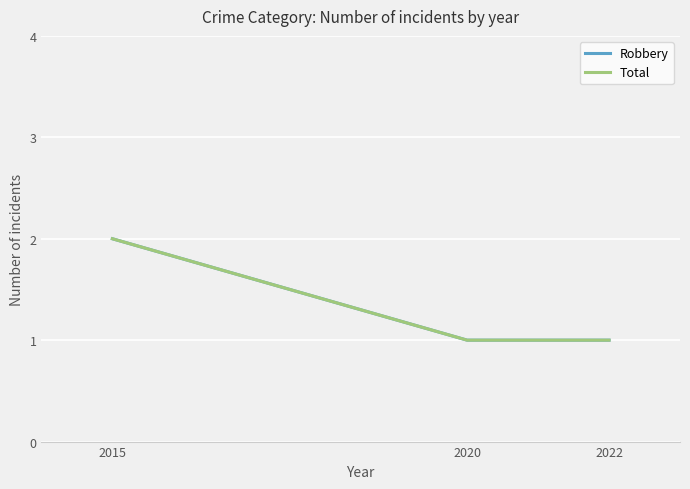

Does the chart have visible grid lines?

Yes